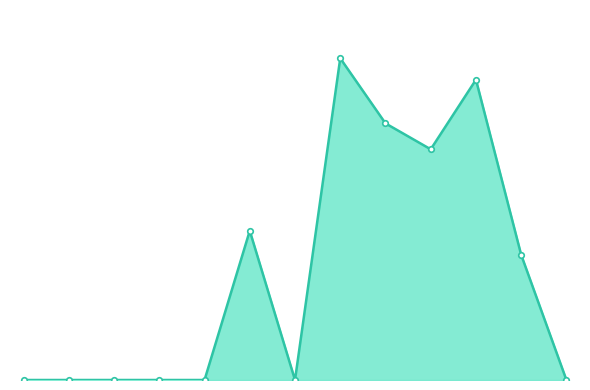

Is this an area chart (filled region under the line)?

Yes